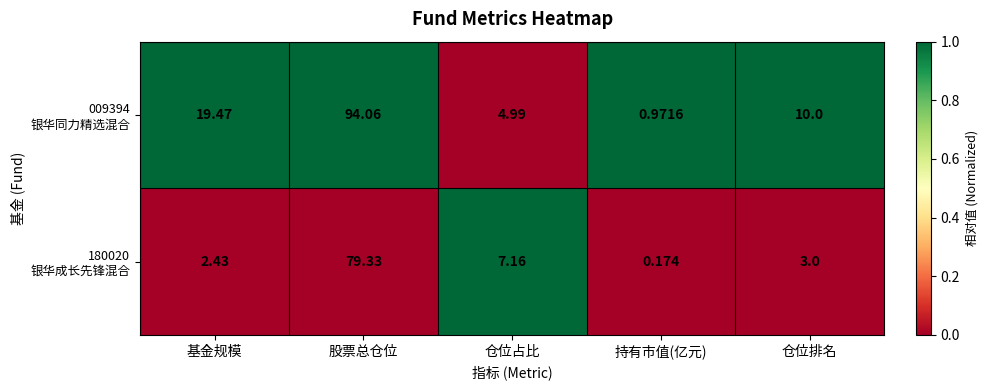

How many distinct data groups are displayed?

2